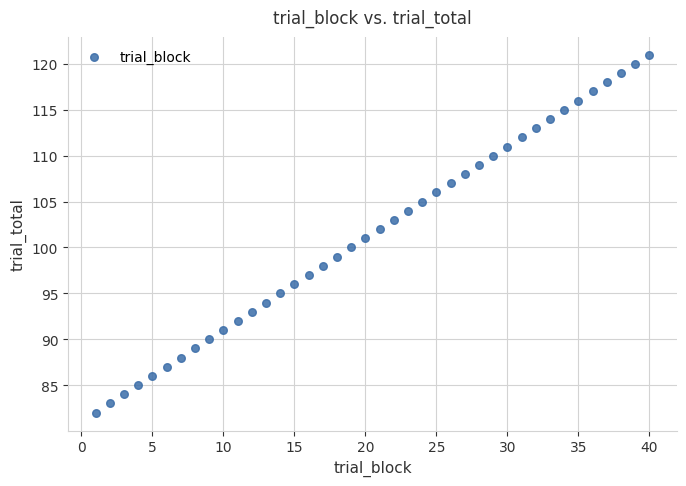

What is the range of Y values (max minus min)?

39